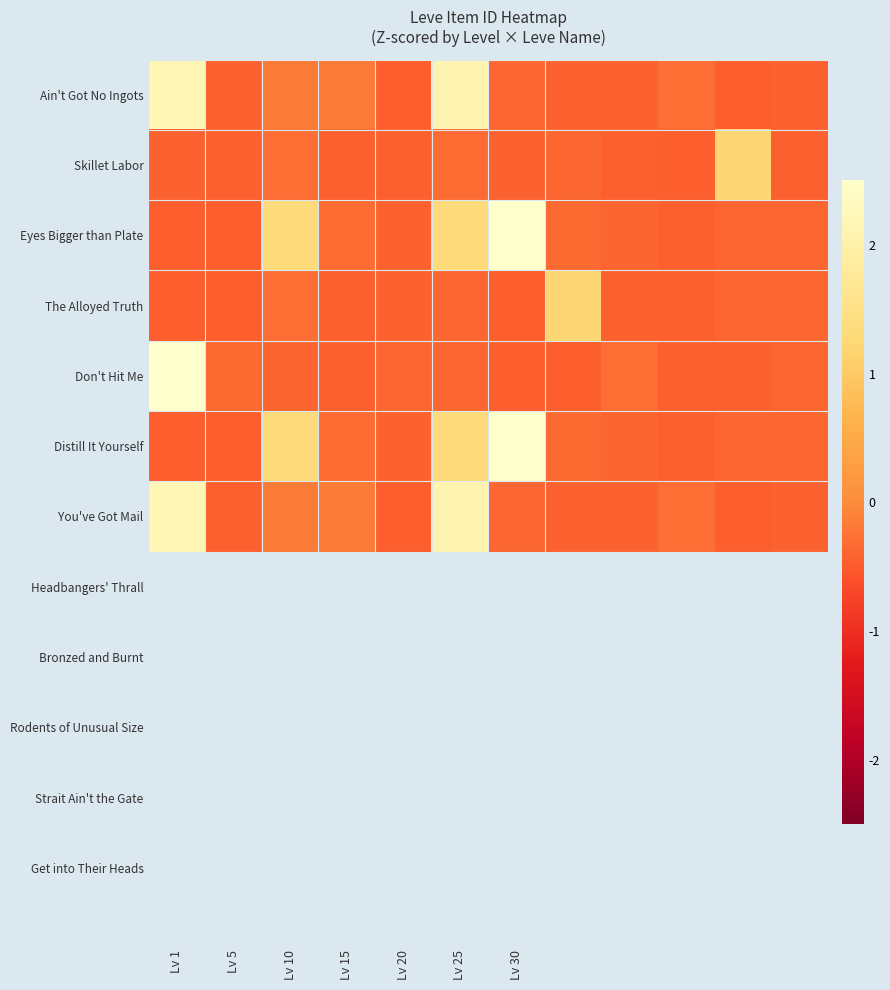

Reading left to right, list all the values displayed in this chart.

Ain't Got No Ingots: 2.2	-0.4	-0.2	-0.2	-0.5	2.1	-0.4	-0.4	-0.4	-0.3	-0.5	-0.4
Skillet Labor: -0.4	-0.4	-0.3	-0.4	-0.4	-0.3	-0.4	-0.4	-0.4	-0.5	1.2	-0.4
Eyes Bigger than Plate: -0.5	-0.5	1.3	-0.3	-0.4	1.3	3.9	-0.3	-0.4	-0.4	-0.4	-0.4
The Alloyed Truth: -0.5	-0.5	-0.3	-0.4	-0.4	-0.4	-0.5	1.2	-0.4	-0.4	-0.4	-0.4
Don't Hit Me: 3.9	-0.3	-0.4	-0.4	-0.4	-0.4	-0.5	-0.5	-0.3	-0.4	-0.4	-0.4
Distill It Yourself: -0.5	-0.5	1.3	-0.3	-0.4	1.3	3.9	-0.3	-0.4	-0.4	-0.4	-0.4
You've Got Mail: 2.2	-0.4	-0.2	-0.2	-0.5	2.1	-0.4	-0.4	-0.4	-0.3	-0.5	-0.4